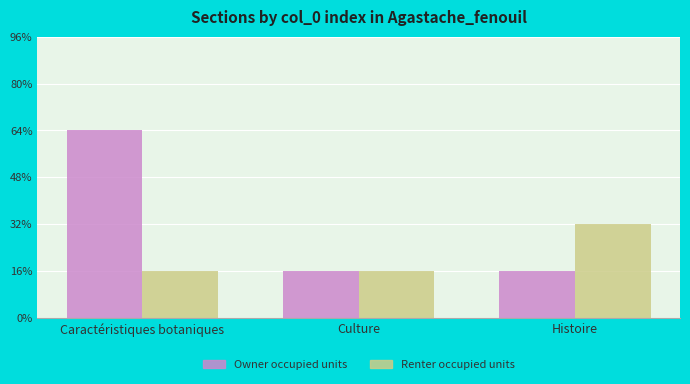

Which series has the largest total across all categories?

Owner occupied units